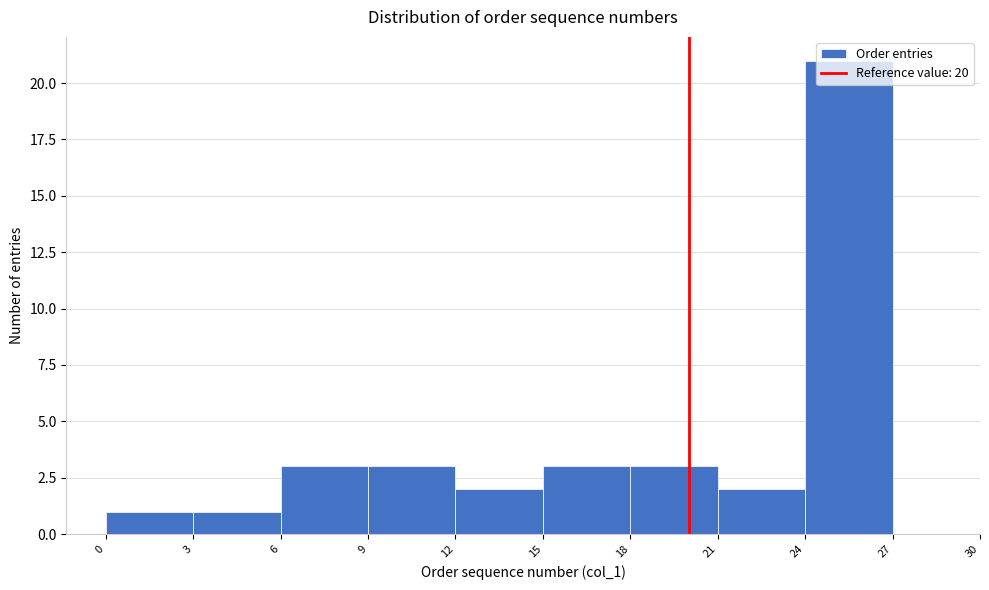

Over which range of the x-axis is the bar tallest?

24 to 27